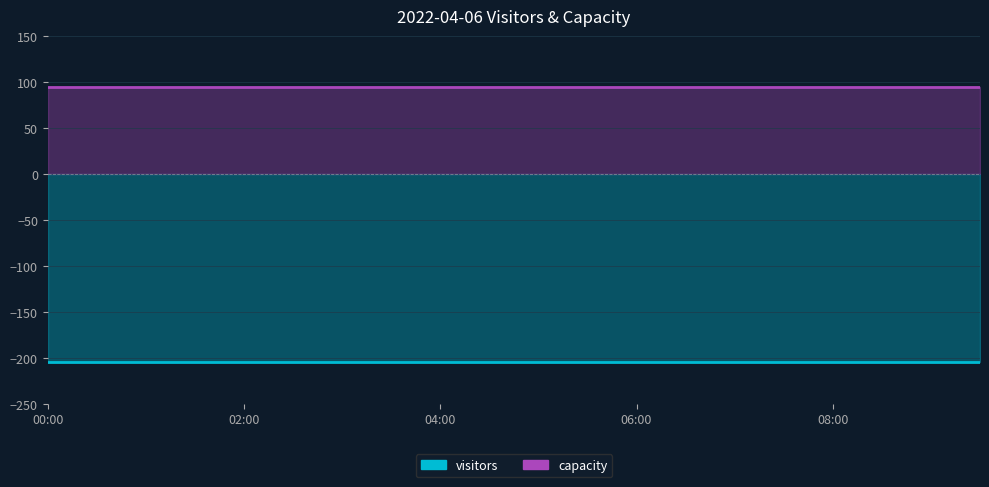

What is the value of the visitors point at the 20th from the left?

-205